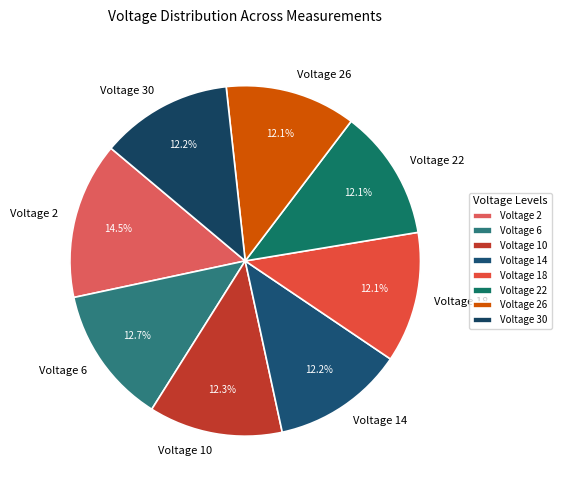

True or false: Voltage 10 accounts for 12% of the total.

True